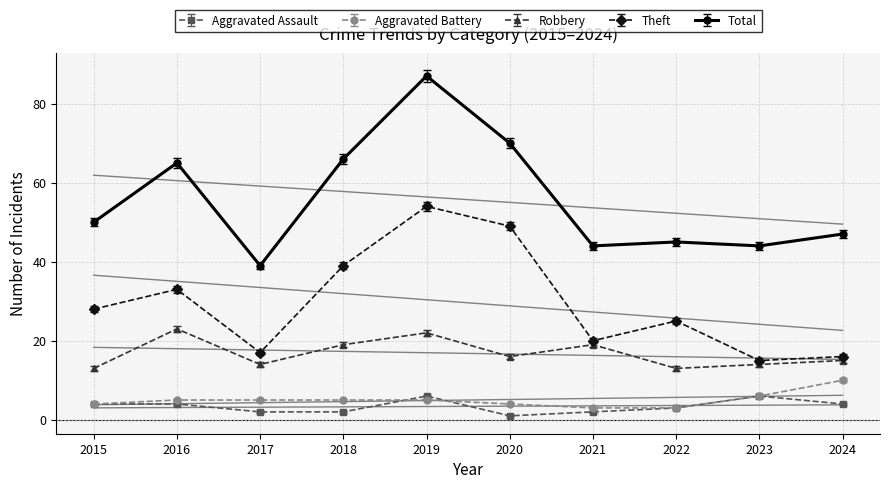

How many data points does each series have?

10